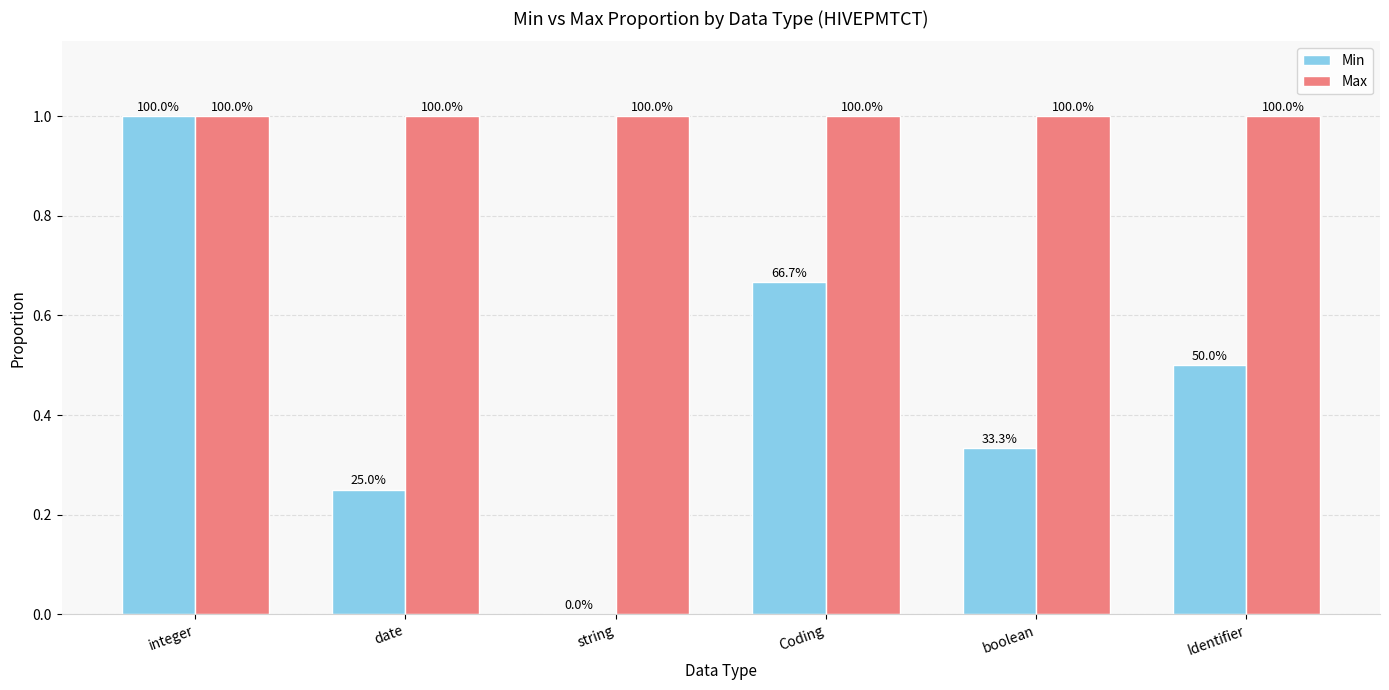

What are all the series names shown in the legend?

Min, Max